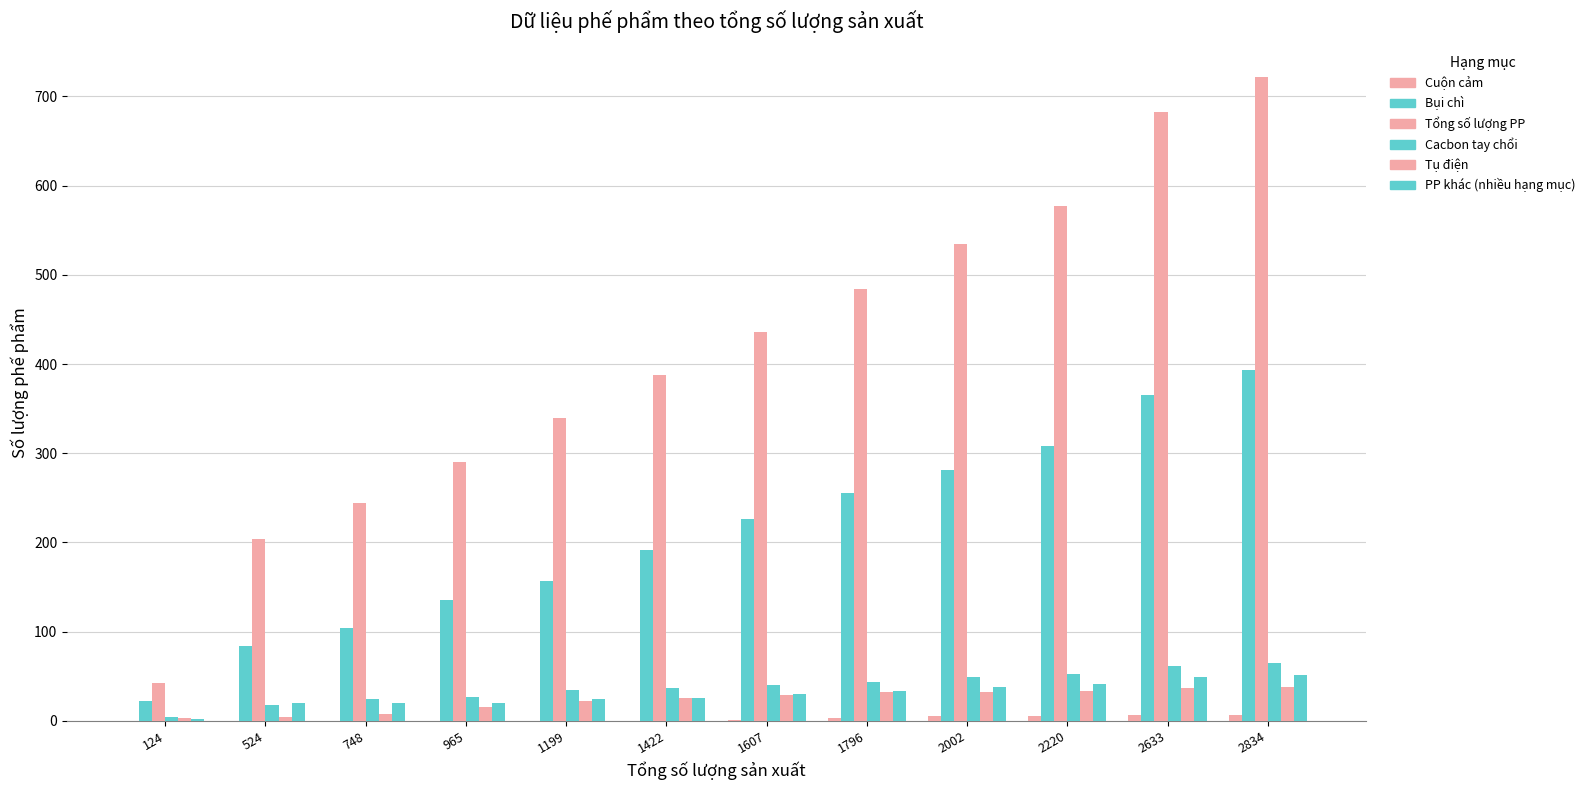

What is the sum of the Tổng số lượng PP values at 1796 and 2002?

1019